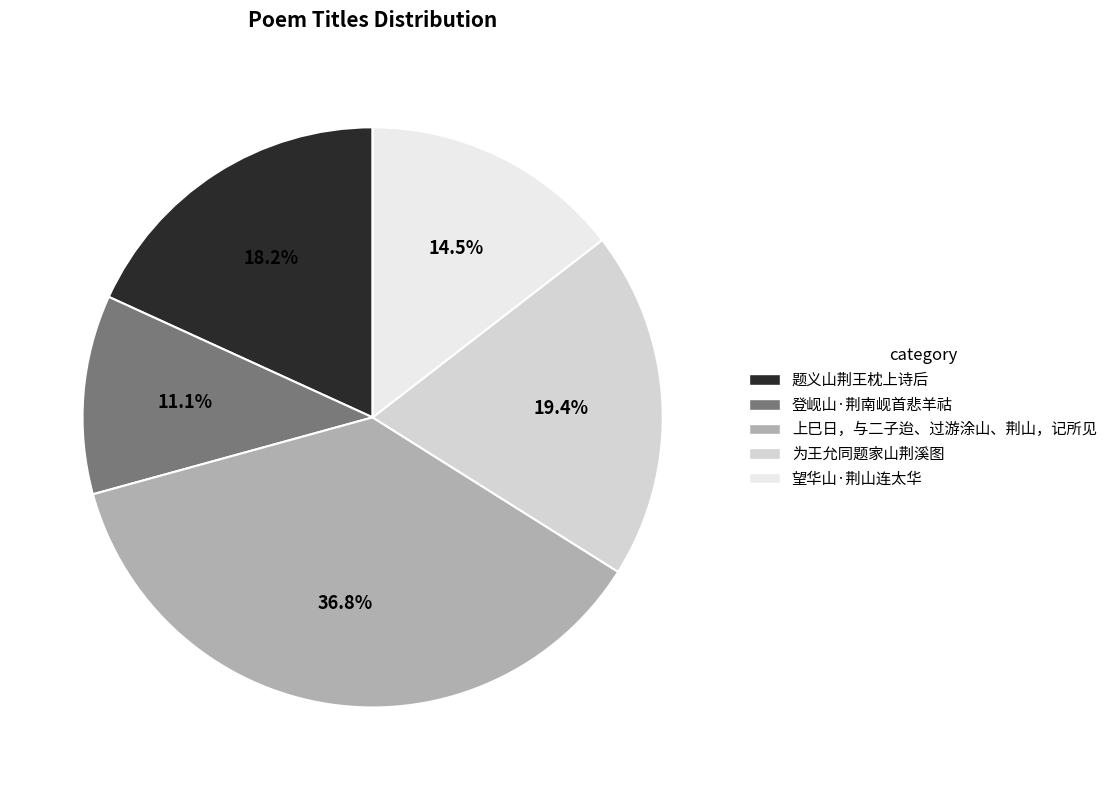

To the nearest percent, what percentage of the pie is 题义山荆王枕上诗后?

18%